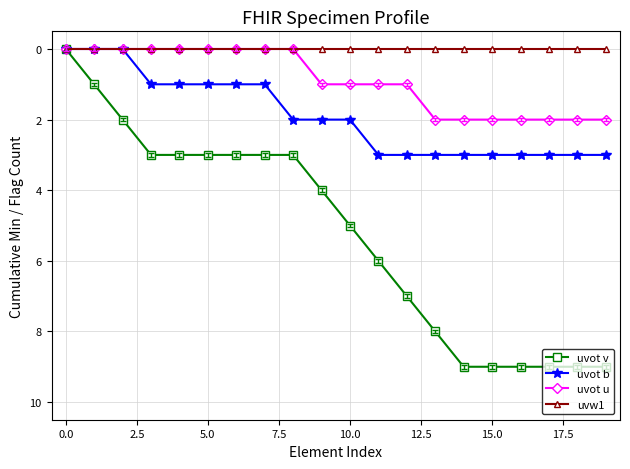

What is the greatest value displayed?

9